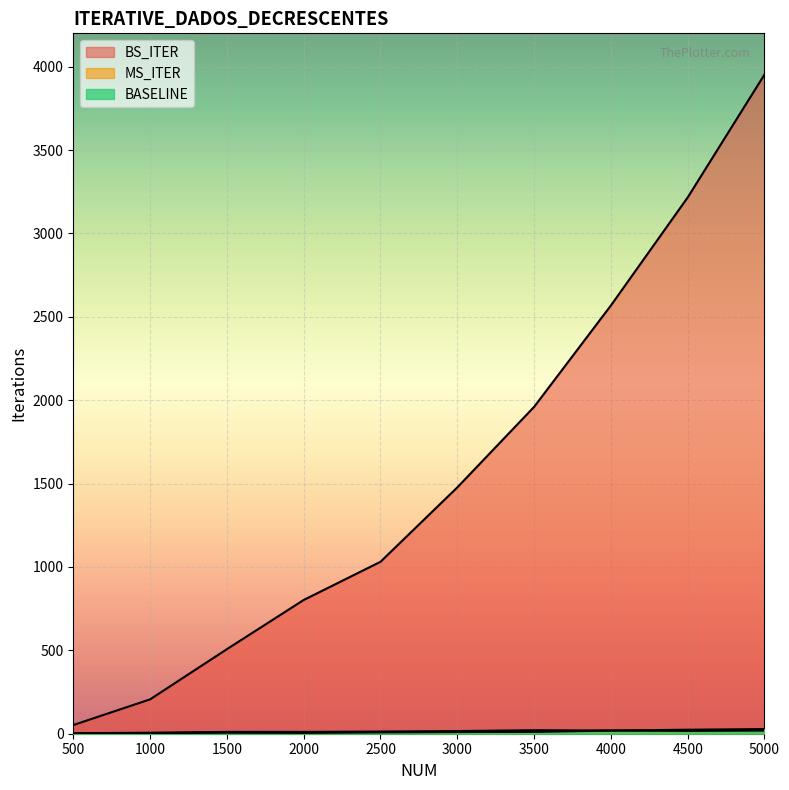

Reading left to right, transcribe all the data shown in this chart.

BS_ITER: 52	206	507	802	1031	1477	1960	2568	3216	3953
MS_ITER: 3	6	11	11	13	16	21	19	24	28
BASELINE: 2	4	6	5	8	10	11	19	17	19